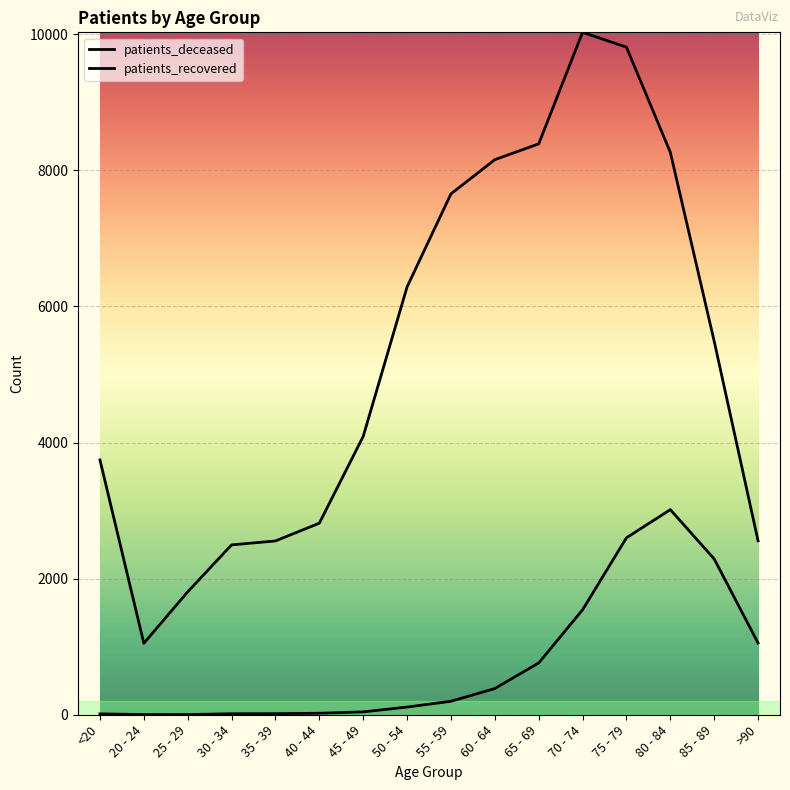

Which series has the largest total across all categories?

patients_recovered